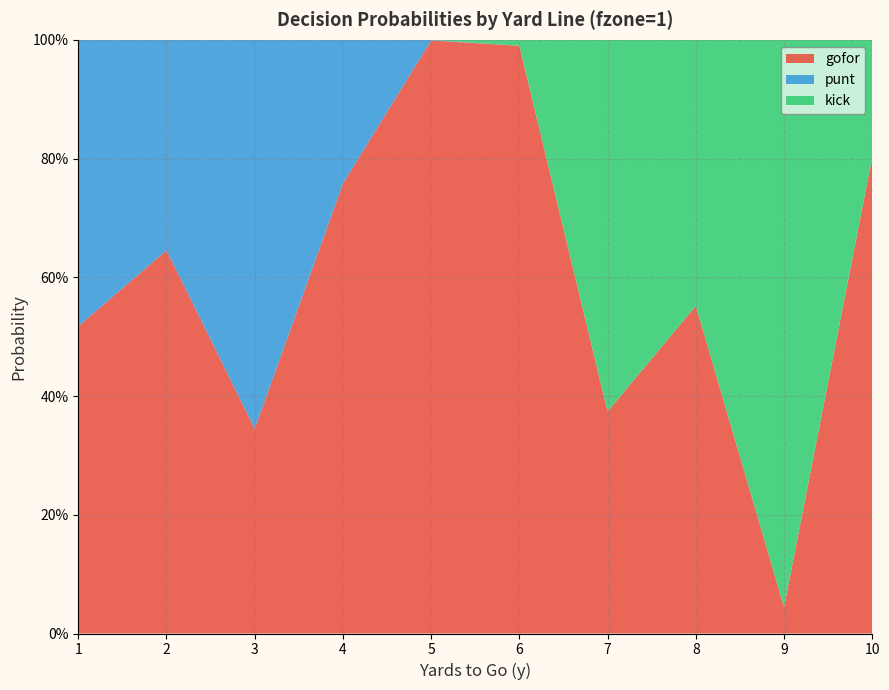

Reading left to right, transcribe all the data shown in this chart.

gofor: 0.5	0.6	0.3	0.8	1.0	1.0	0.4	0.6	0.0	0.8
punt: 0.5	0.4	0.7	0.2	0.0	0.0	0.0	0.0	0.0	0.0
kick: 0.0	0.0	0.0	0.0	0.0	0.0	0.6	0.4	1.0	0.2